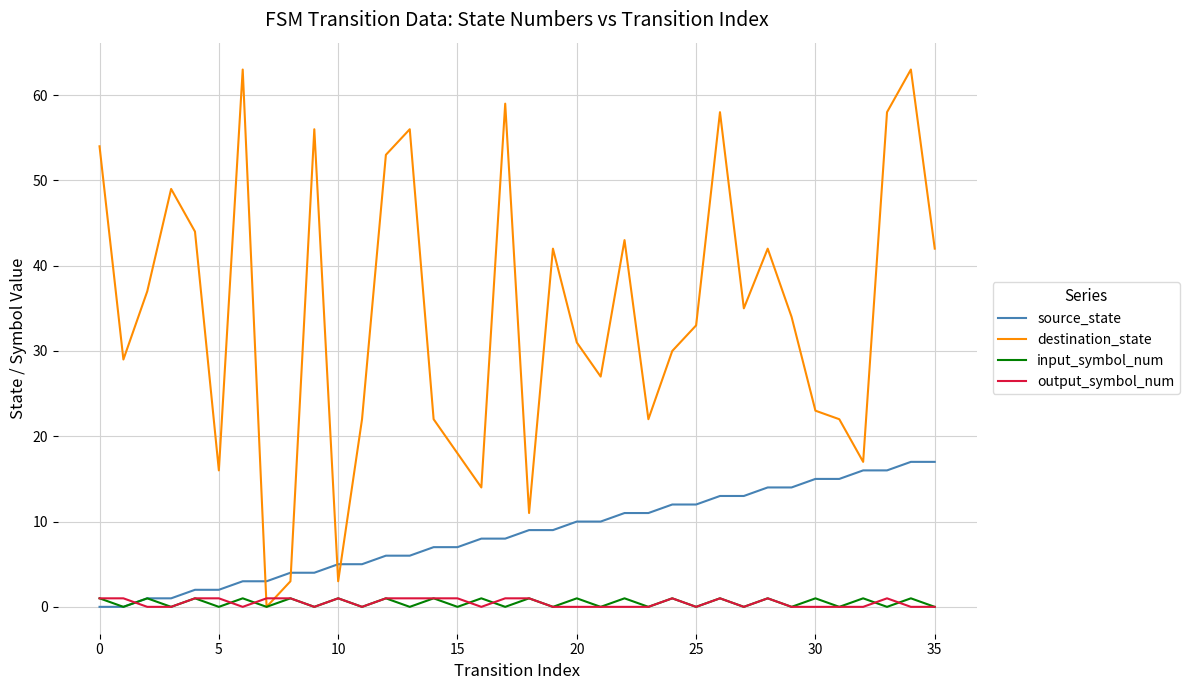

Which series has the widest spread of values?

destination_state